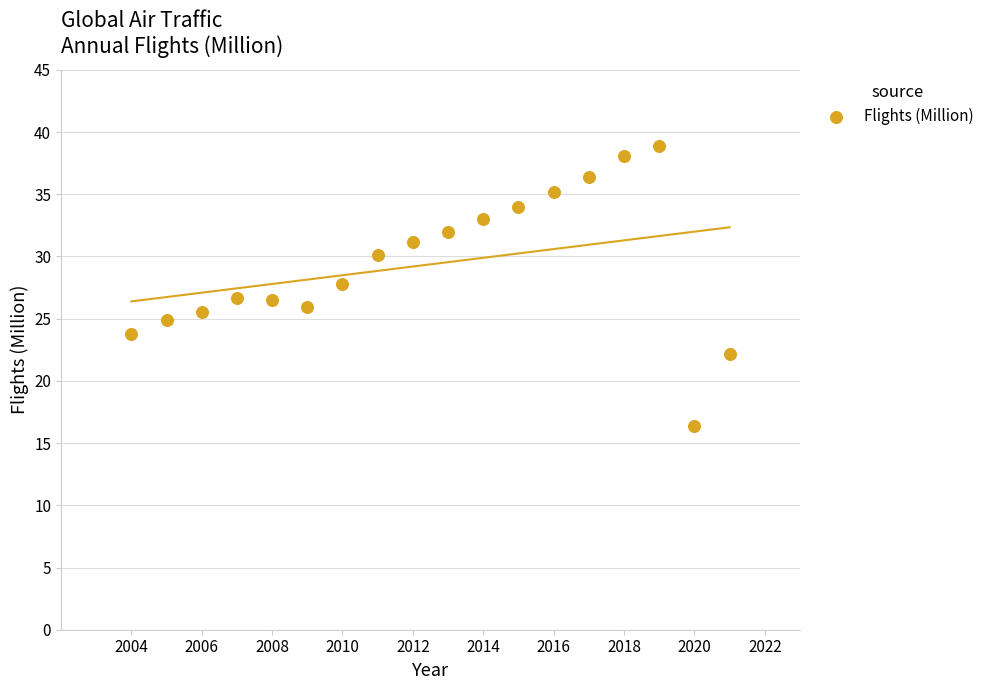

What is the range of Y values (max minus min)?

22.5